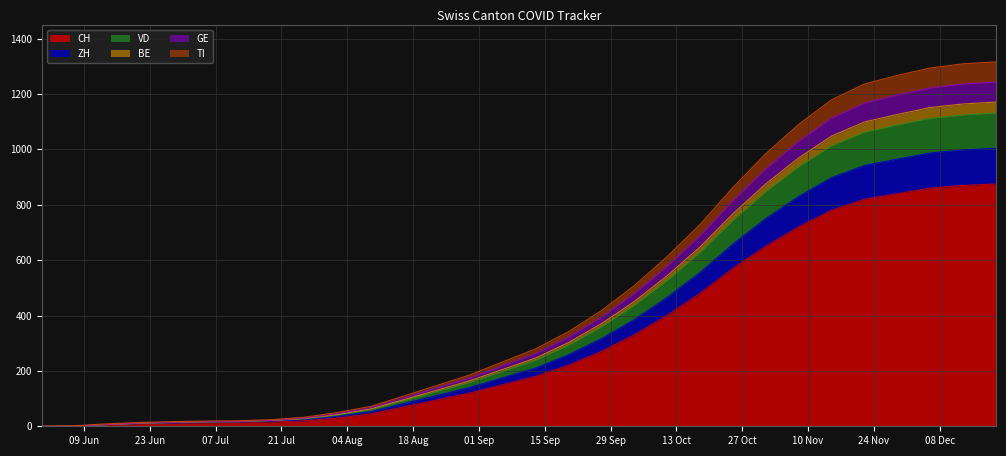

True or false: ZH and CH intersect in this chart.

False